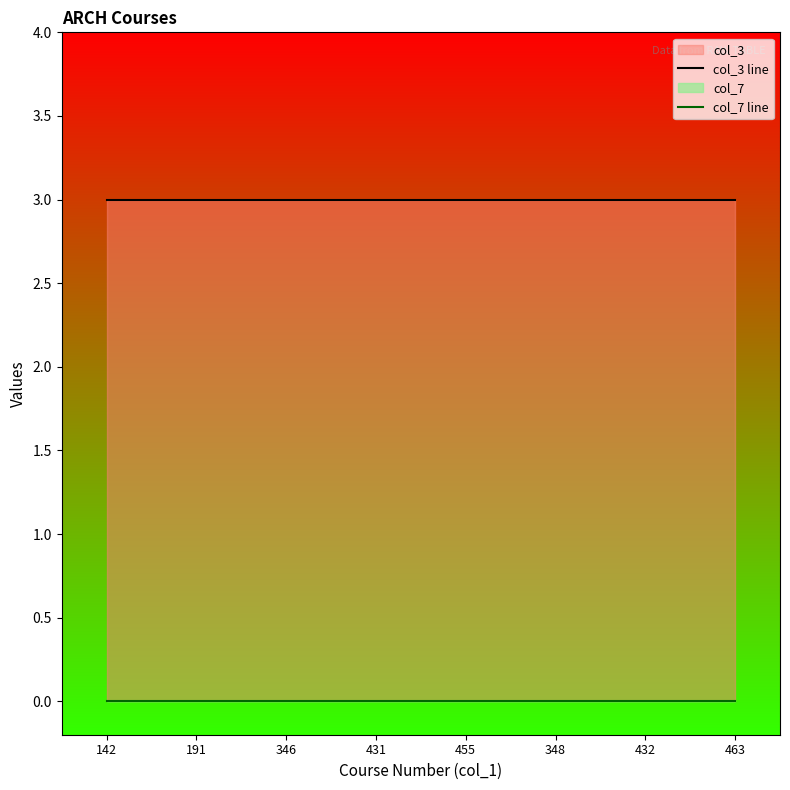

Which series has the largest range (max minus min)?

col_3 line